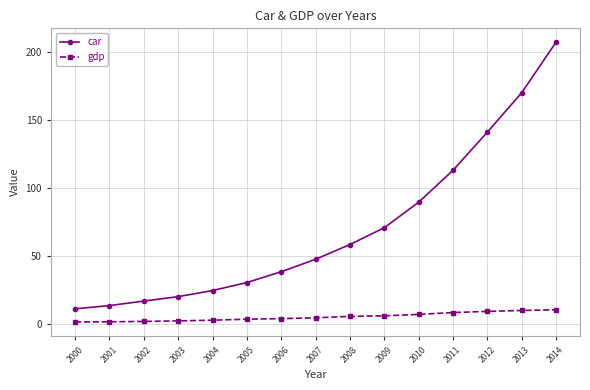

Rank the categories by car value from highest to lowest.

2014, 2013, 2012, 2011, 2010, 2009, 2008, 2007, 2006, 2005, 2004, 2003, 2002, 2001, 2000